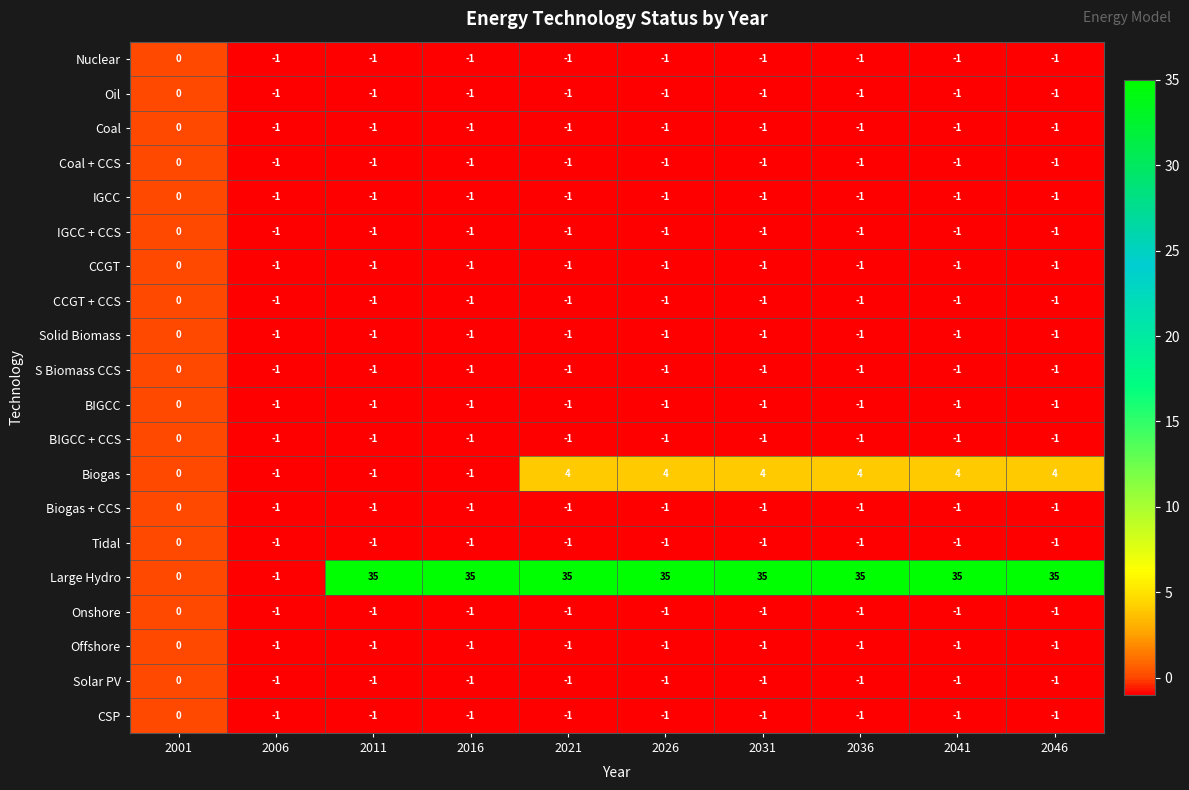

Which series has the widest spread of values?

Large Hydro